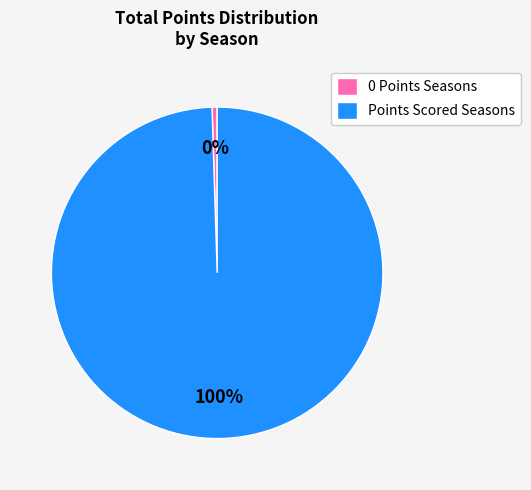

Which has a higher value, 0 Points Seasons or Points Scored Seasons?

Points Scored Seasons